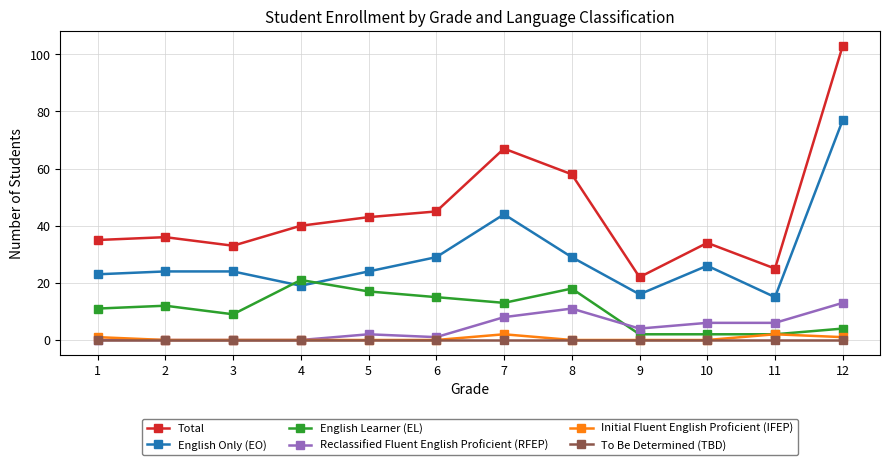

Where is the first local minimum for Total?

3